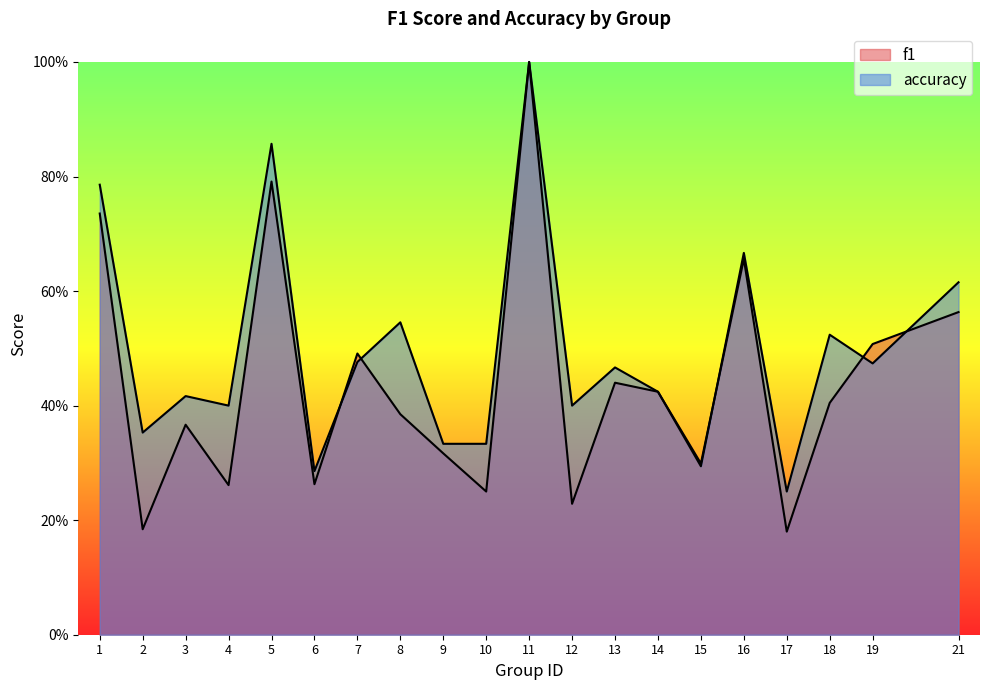

What are all the series names shown in the legend?

f1, accuracy